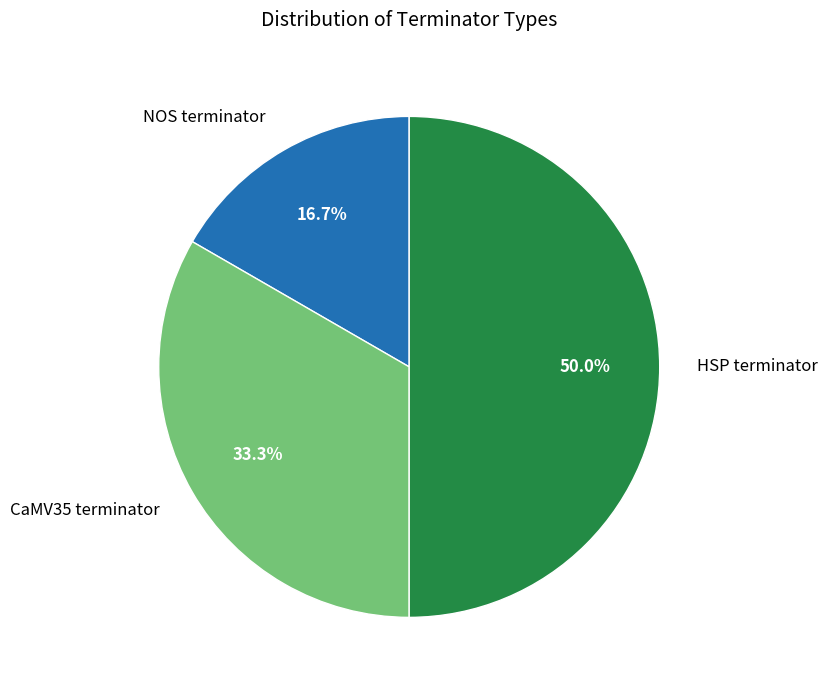

Is NOS terminator the majority of the pie?

No